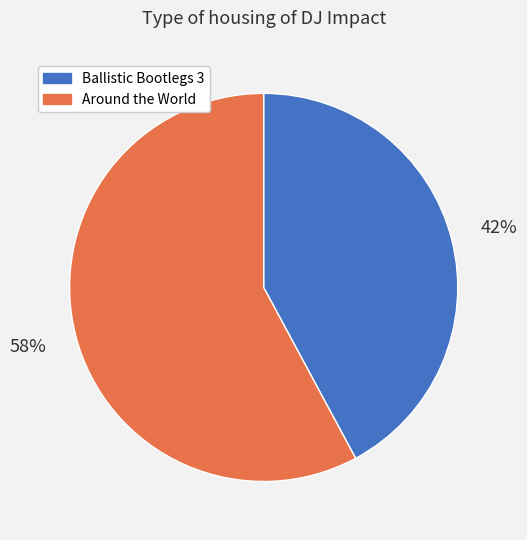

Count the number of slices in the pie.

2